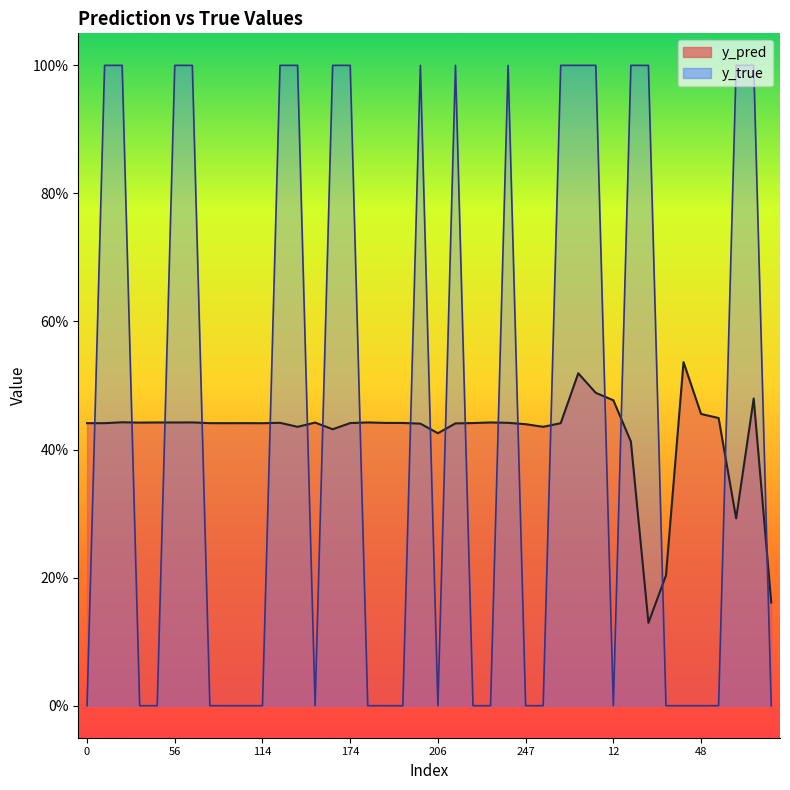

After their last crossing, which series has the higher values: y_true or y_pred?

y_pred